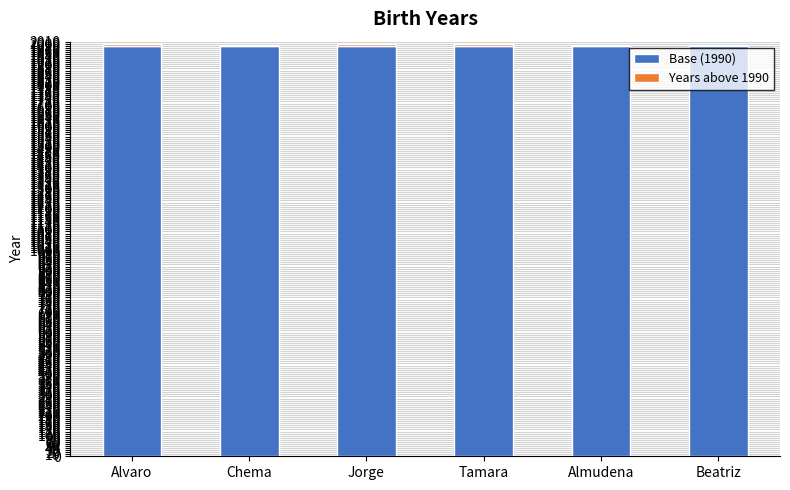

True or false: Base (1990) has a value of 2631 at Alvaro.

False